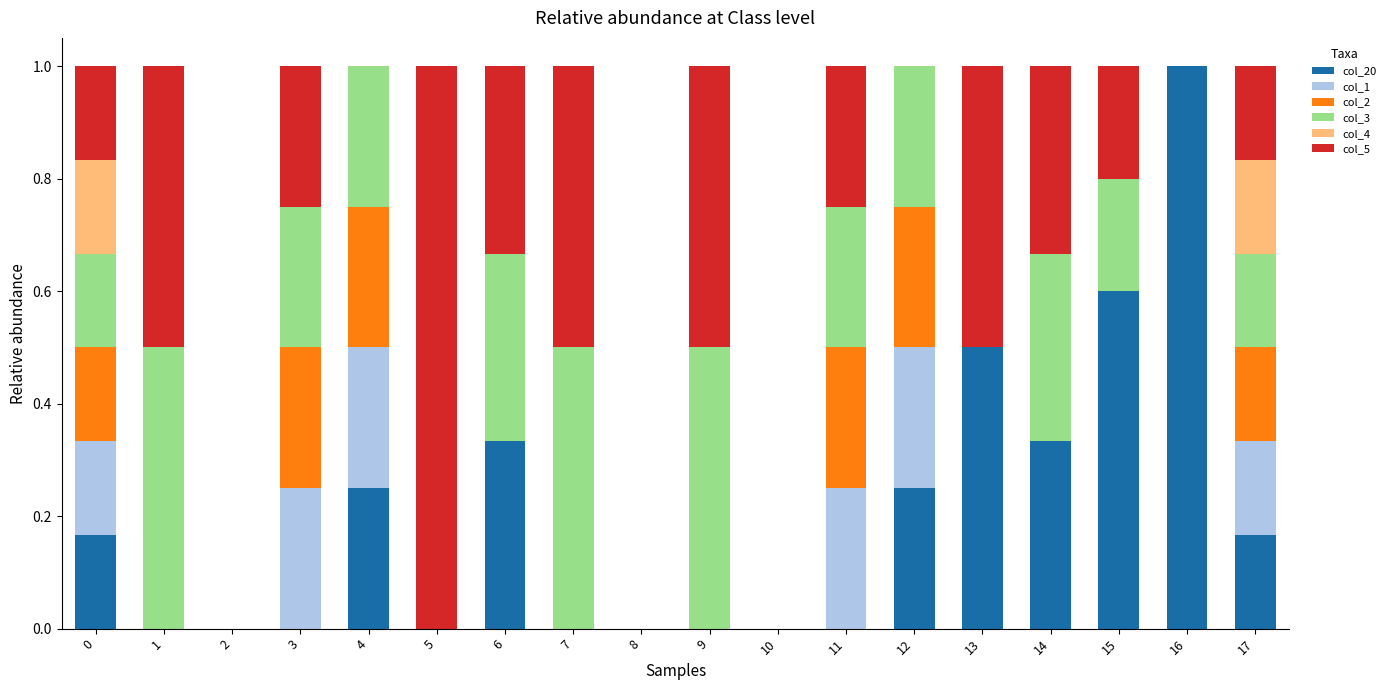

Are the bars grouped side by side (vs. stacked)?

No